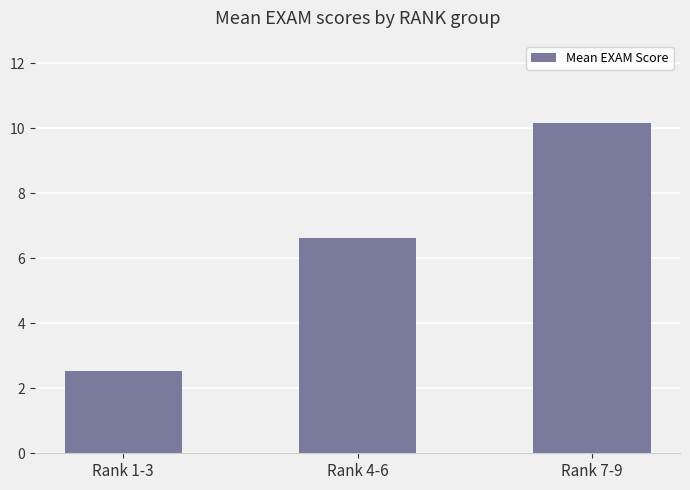

Reading left to right, extract all data points from this chart.

Rank 1-3=2.5	Rank 4-6=6.6	Rank 7-9=10.2